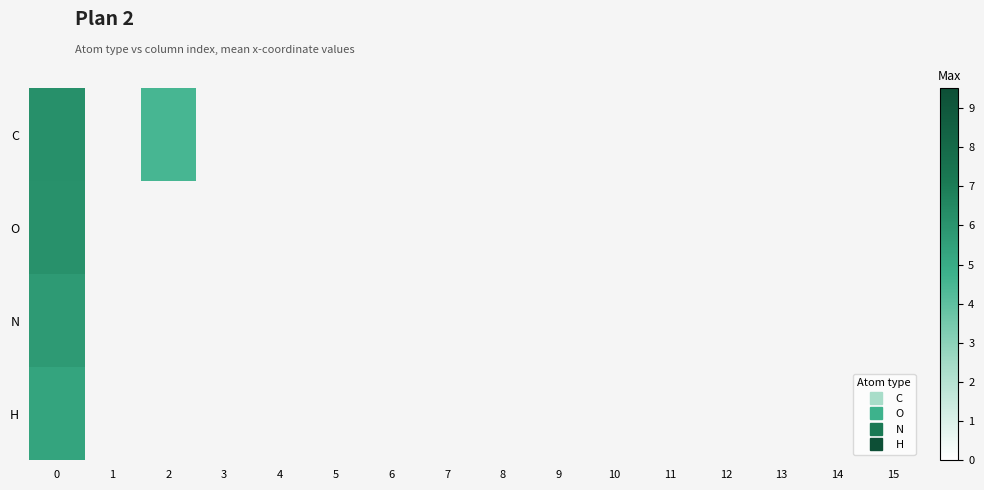

List the series in order of their overall mean, highest first.

C, O, N, H